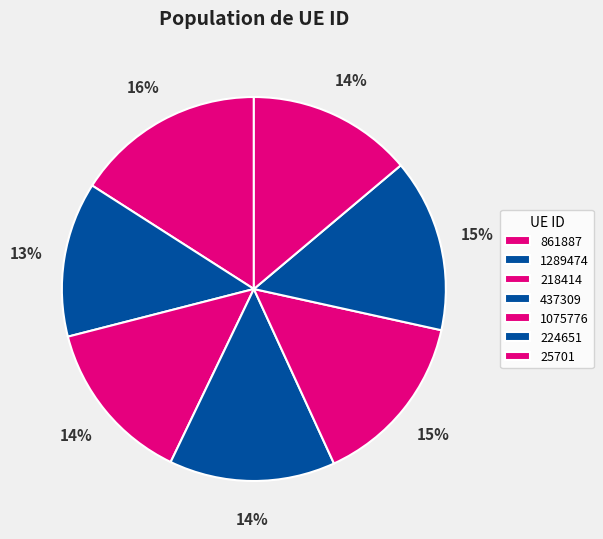

Count the number of slices in the pie.

7